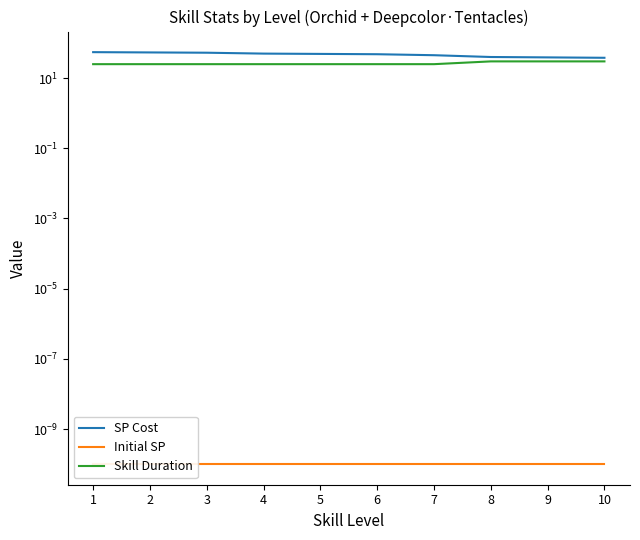

Between 2 and 6, which series saw the biggest shift?

SP Cost